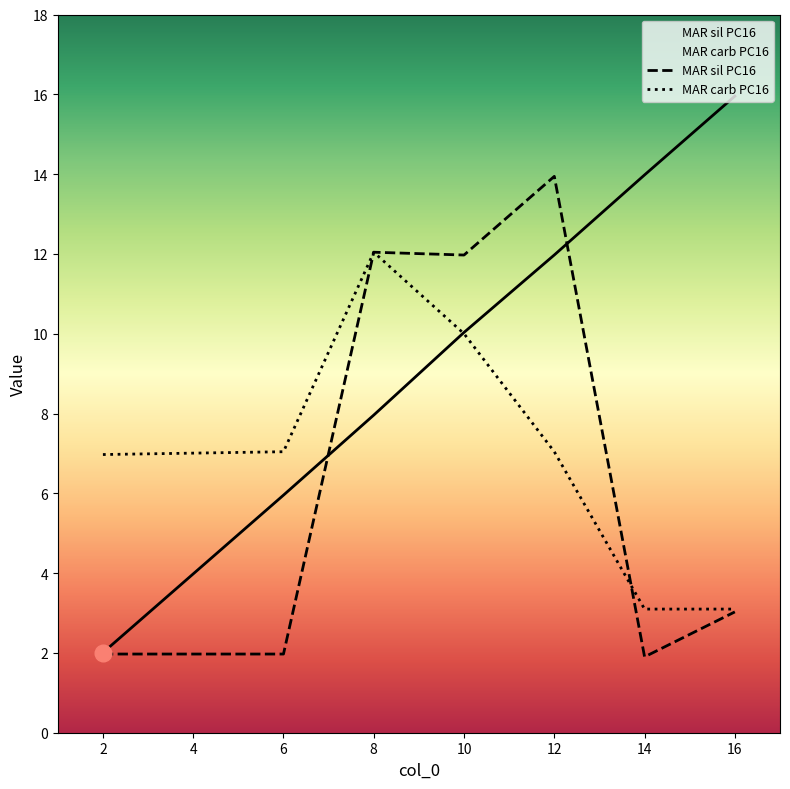

How many values in the MAR carb PC16 series exceed 7?

4